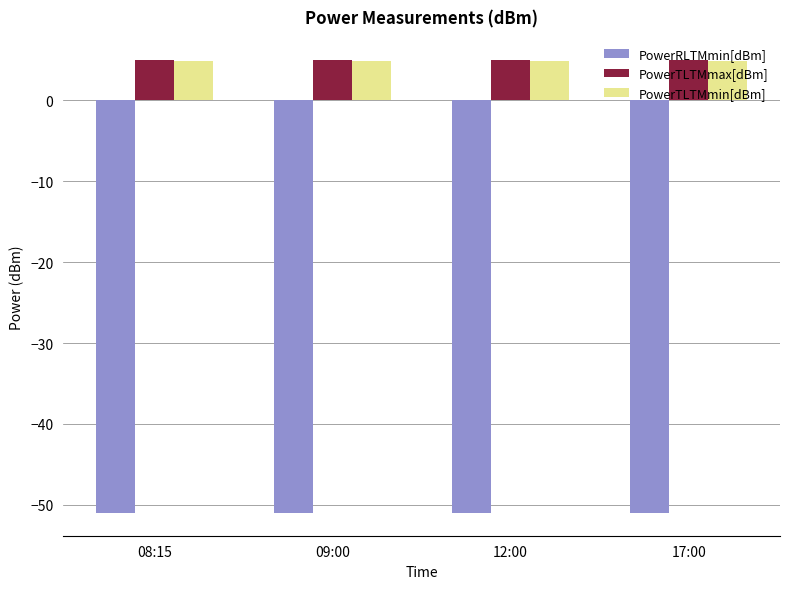

The PowerTLTMmax[dBm] series shows 1.7 at 12:00. True or false?

False